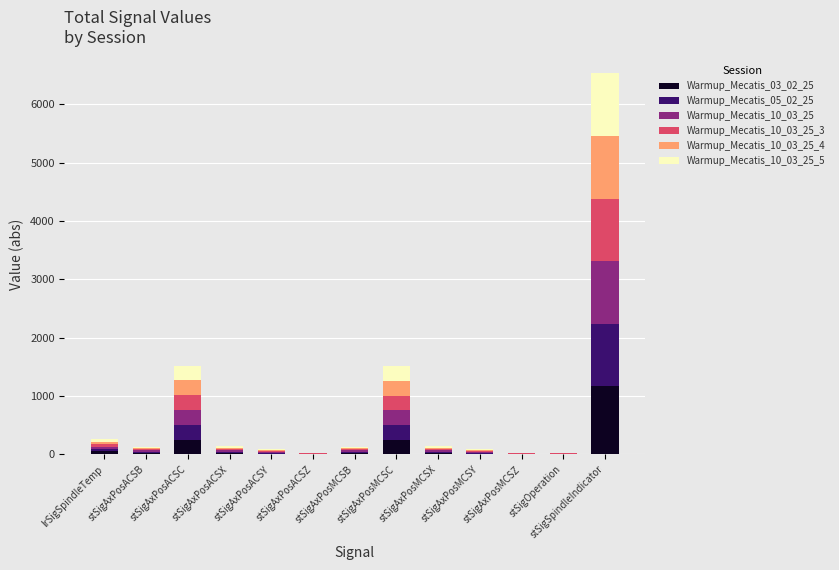

What is the highest value of the Warmup_Mecatis_03_02_25 series?

1169.7